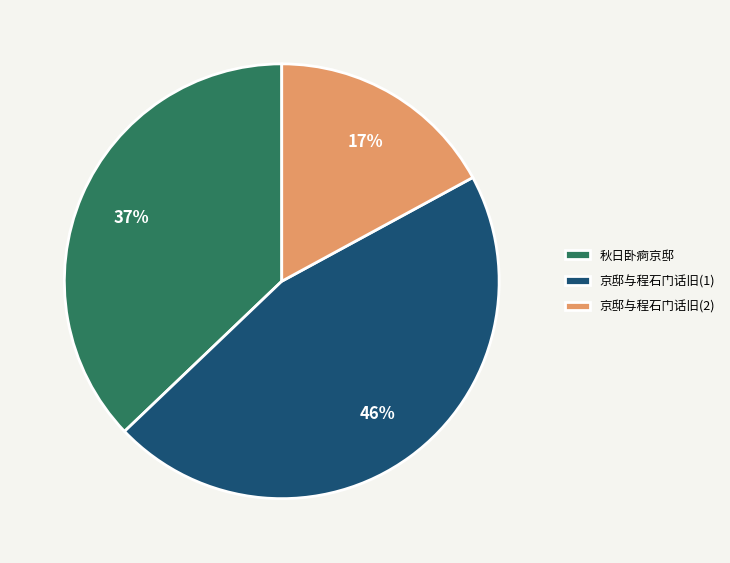

Which has a higher value, 京邸与程石门话旧(1) or 京邸与程石门话旧(2)?

京邸与程石门话旧(1)